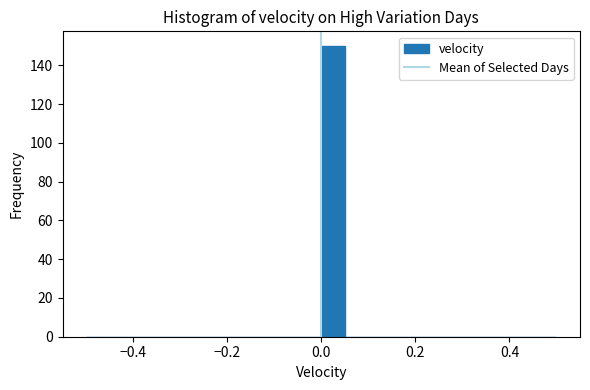

Read against the x-axis, roughly where is the centre of the tallest bar?

0.02